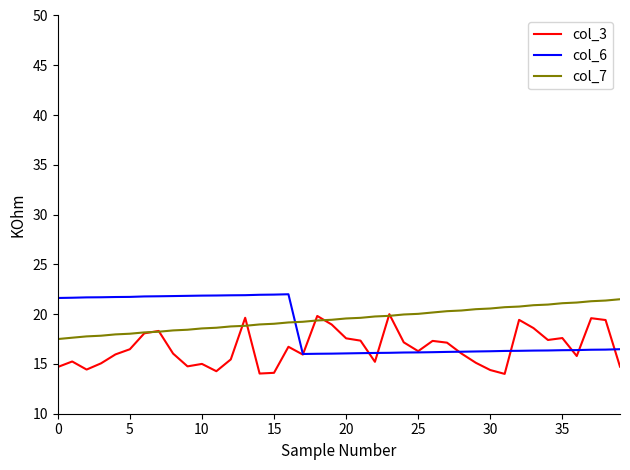

True or false: col_7 and col_6 cross at least once.

True